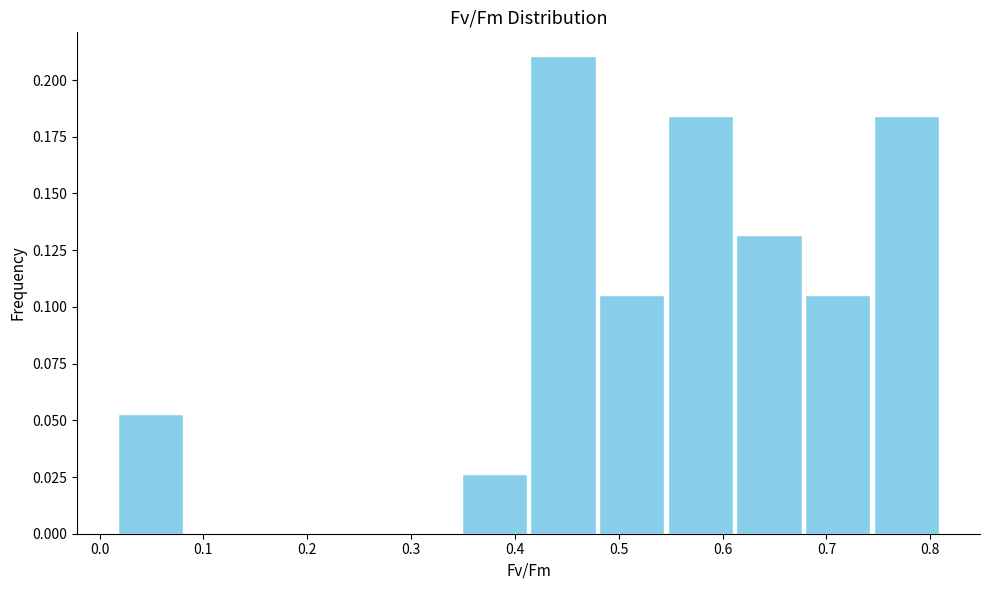

Which range on the x-axis has the tallest bar?

0.41 to 0.48